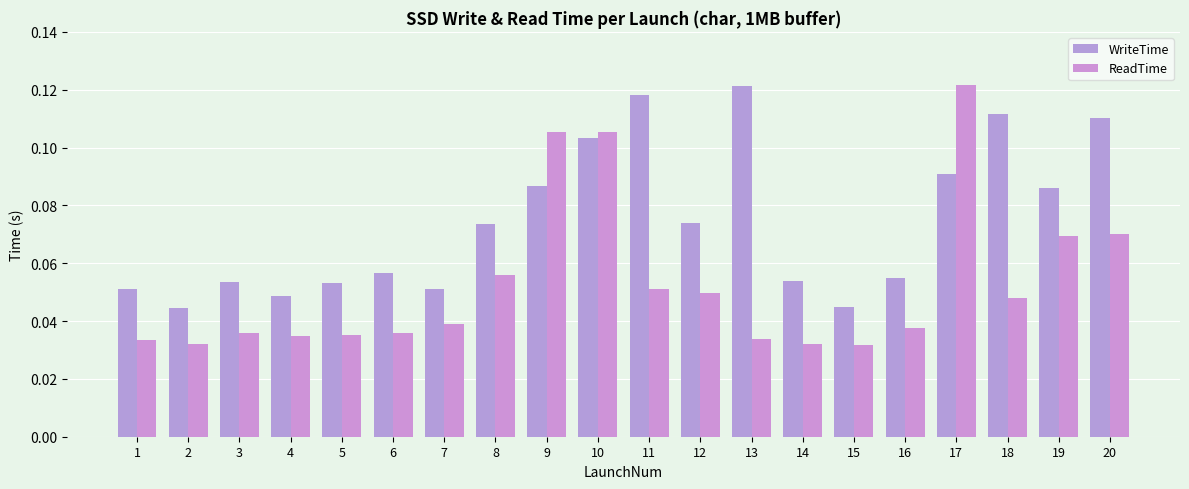

Which series changed the most between 12 and 19?

ReadTime